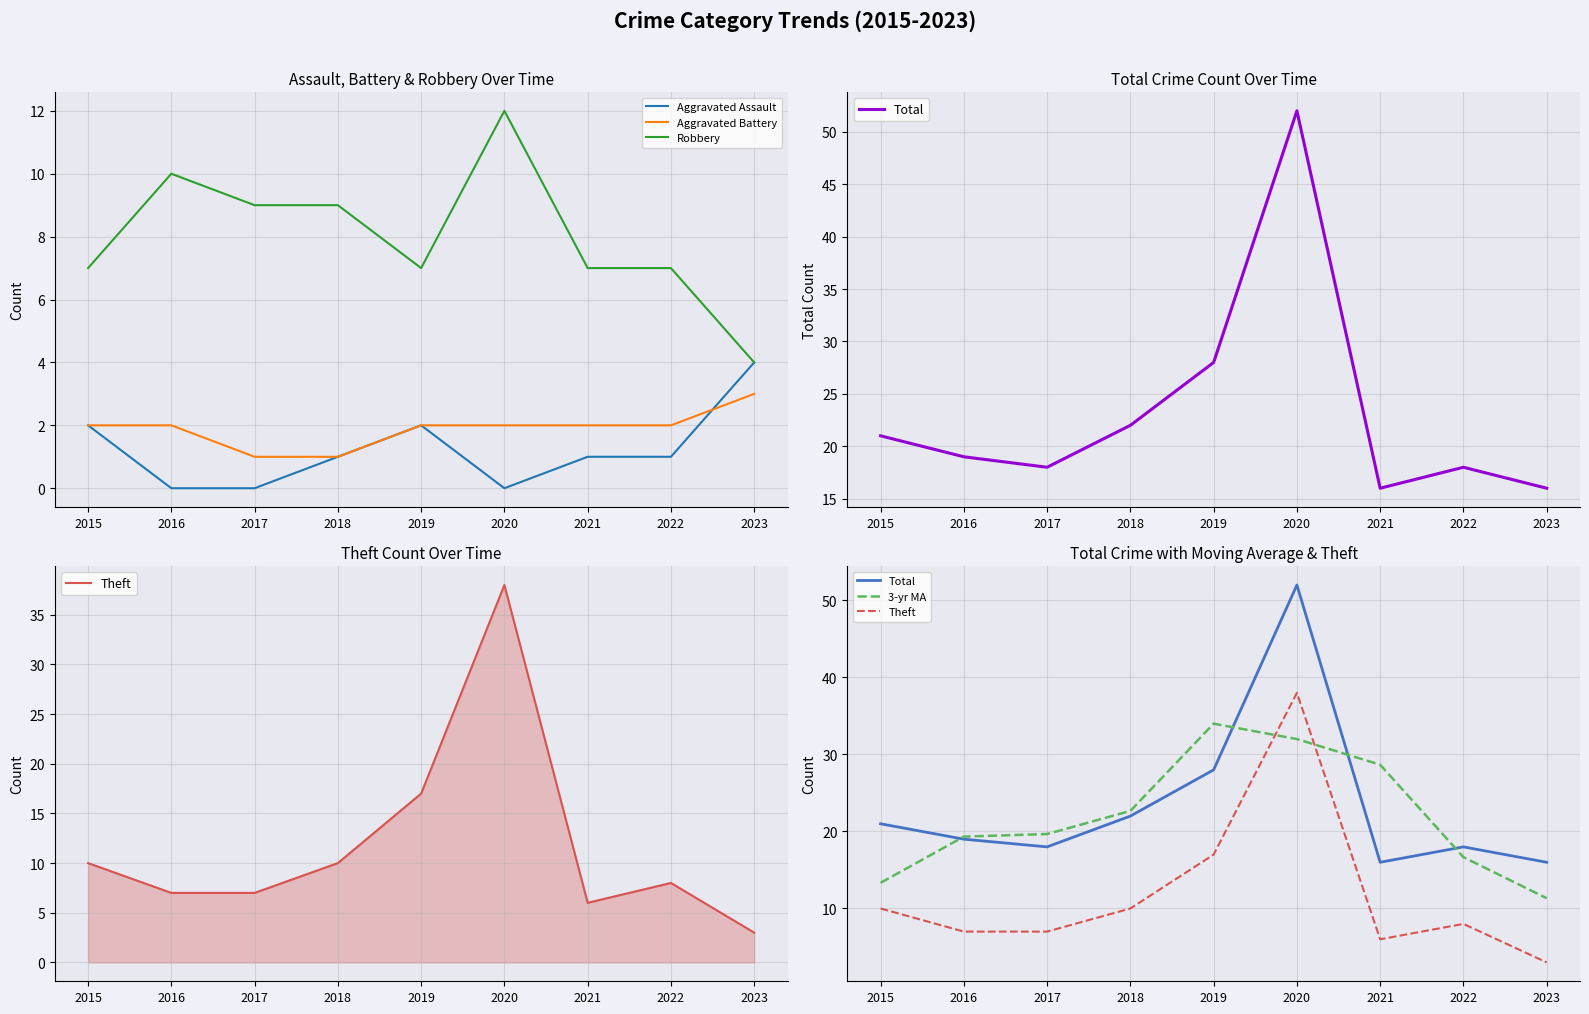

List the labels in order of Total value, largest first.

2020, 2019, 2018, 2015, 2016, 2017, 2022, 2021, 2023